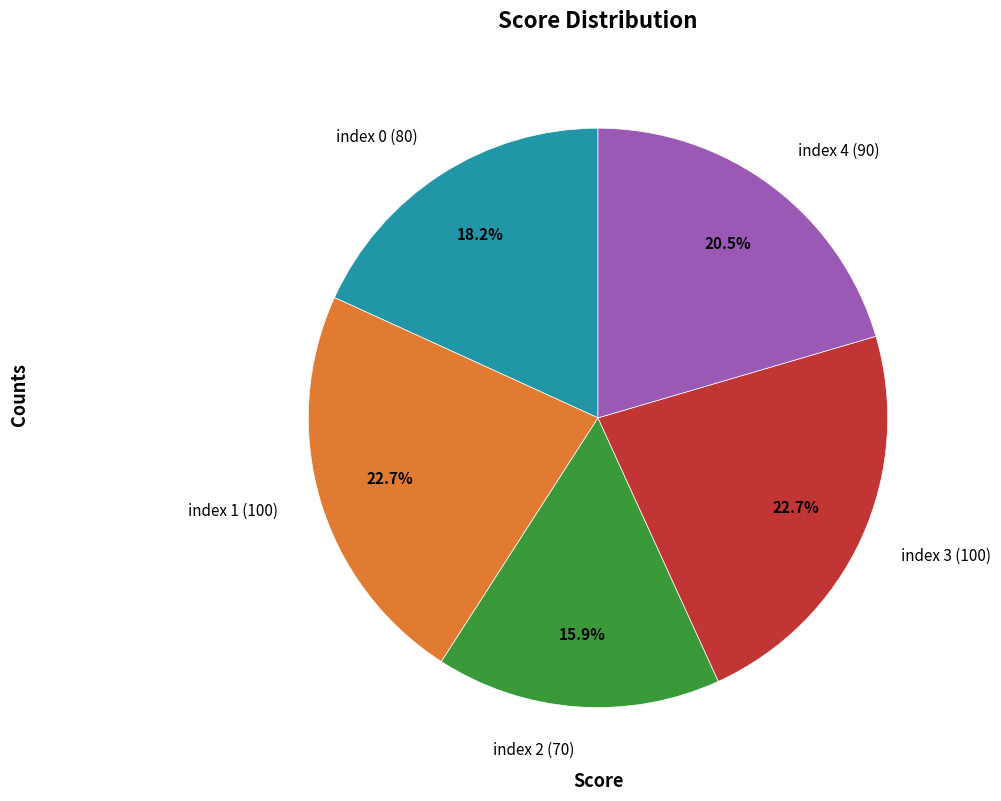

To the nearest percent, what is the combined percentage of index 2 (70) and index 3 (100)?

39%